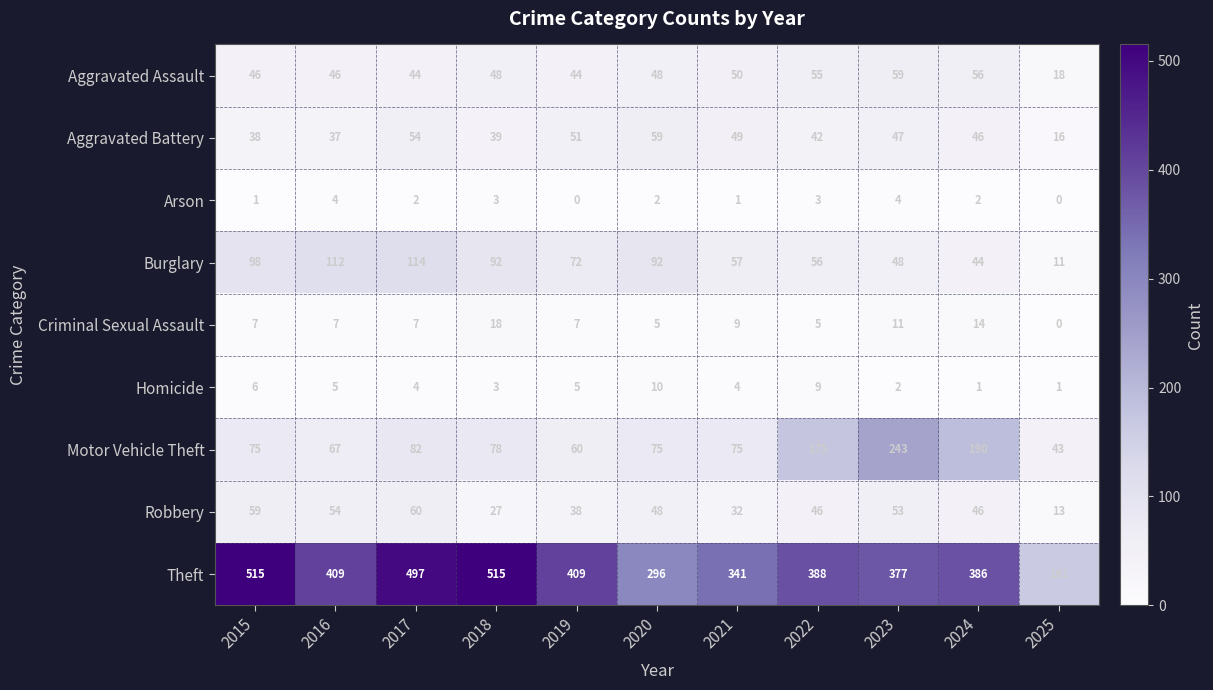

True or false: Motor Vehicle Theft has a value of 120 at 2016.

False